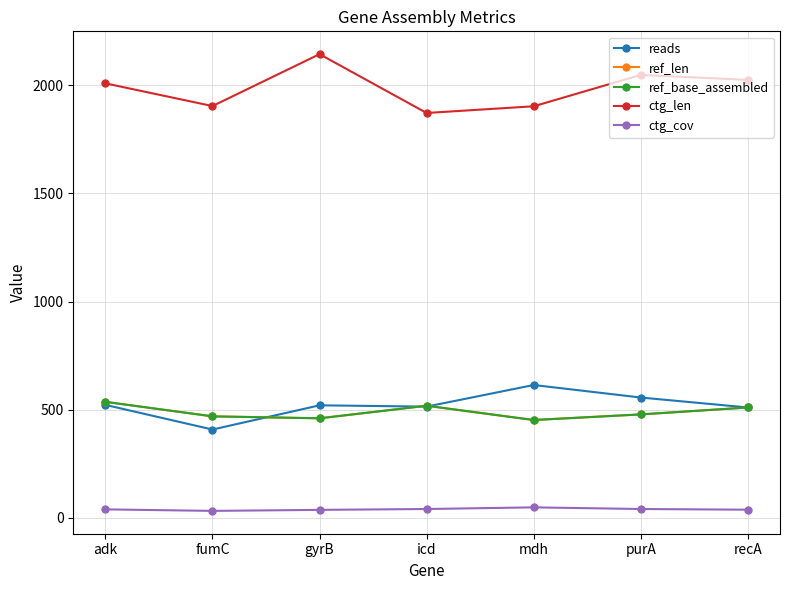

Does the chart have visible grid lines?

Yes